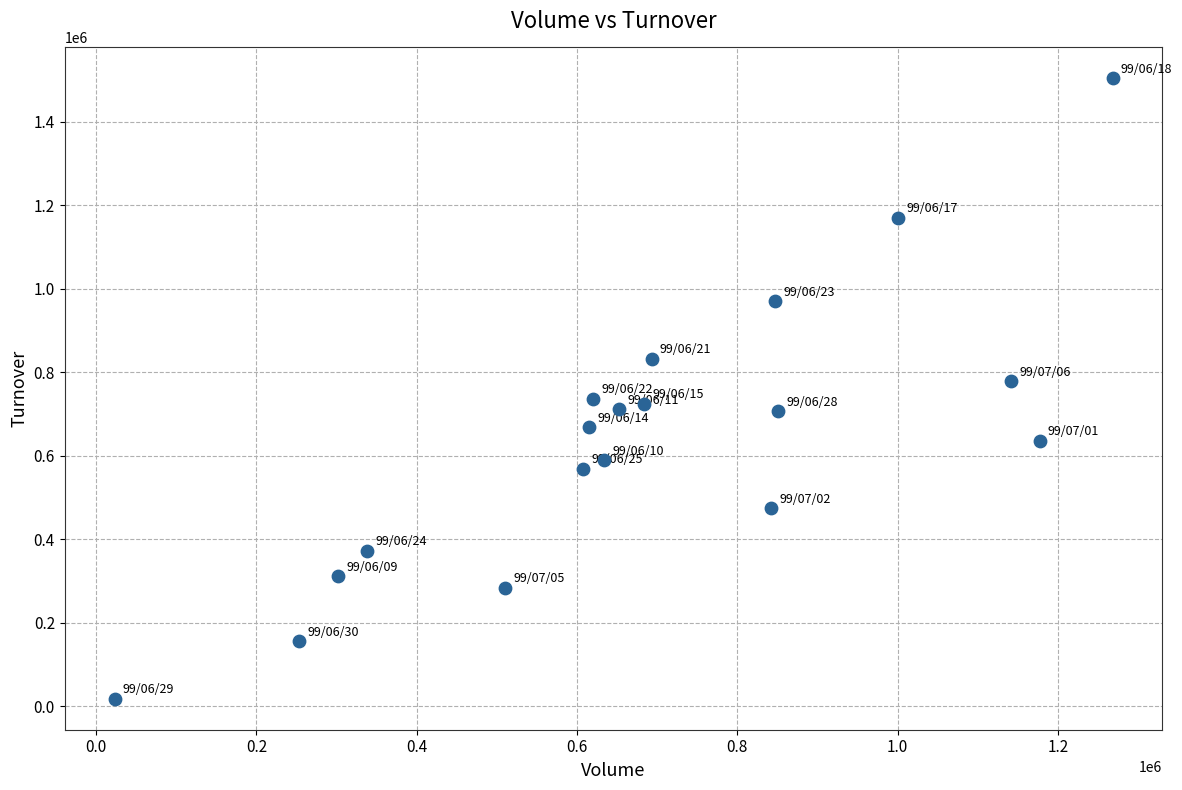

What is the range of Y values (max minus min)?

1485630